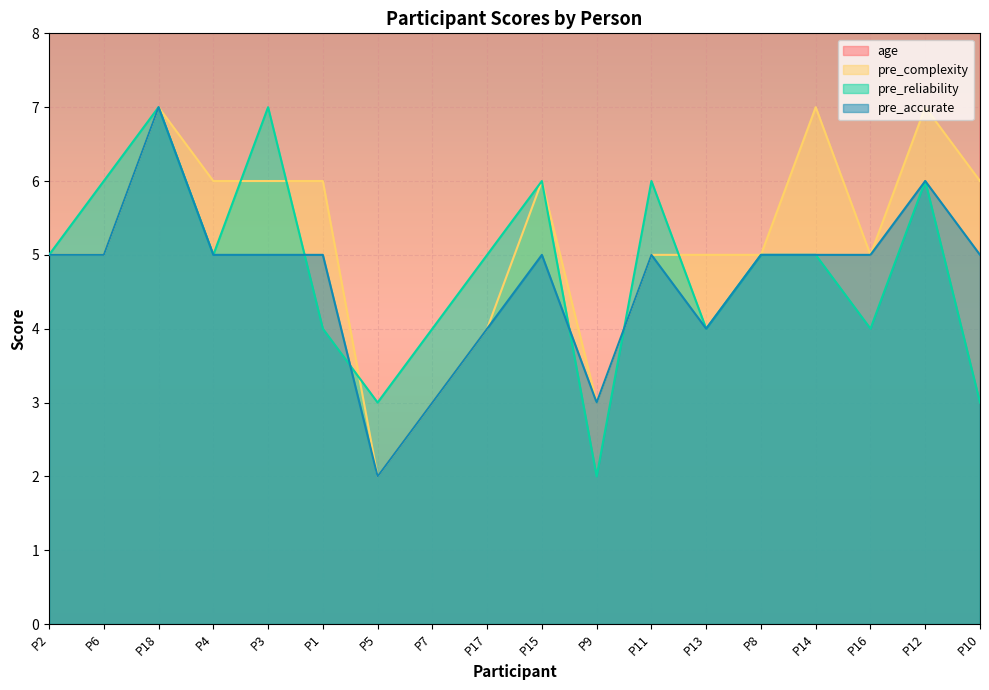

Reading left to right, list all the values displayed in this chart.

age: P2=30	P6=50	P18=39	P4=55	P3=43	P1=19	P5=55	P7=28	P17=51	P15=34	P9=18	P11=22	P13=35	P8=40	P14=46	P16=36	P12=41	P10=21
pre_complexity: P2=5	P6=5	P18=7	P4=6	P3=6	P1=6	P5=2	P7=3	P17=4	P15=6	P9=3	P11=5	P13=5	P8=5	P14=7	P16=5	P12=7	P10=6
pre_reliability: P2=5	P6=6	P18=7	P4=5	P3=7	P1=4	P5=3	P7=4	P17=5	P15=6	P9=2	P11=6	P13=4	P8=5	P14=5	P16=4	P12=6	P10=3
pre_accurate: P2=5	P6=5	P18=7	P4=5	P3=5	P1=5	P5=2	P7=3	P17=4	P15=5	P9=3	P11=5	P13=4	P8=5	P14=5	P16=5	P12=6	P10=5